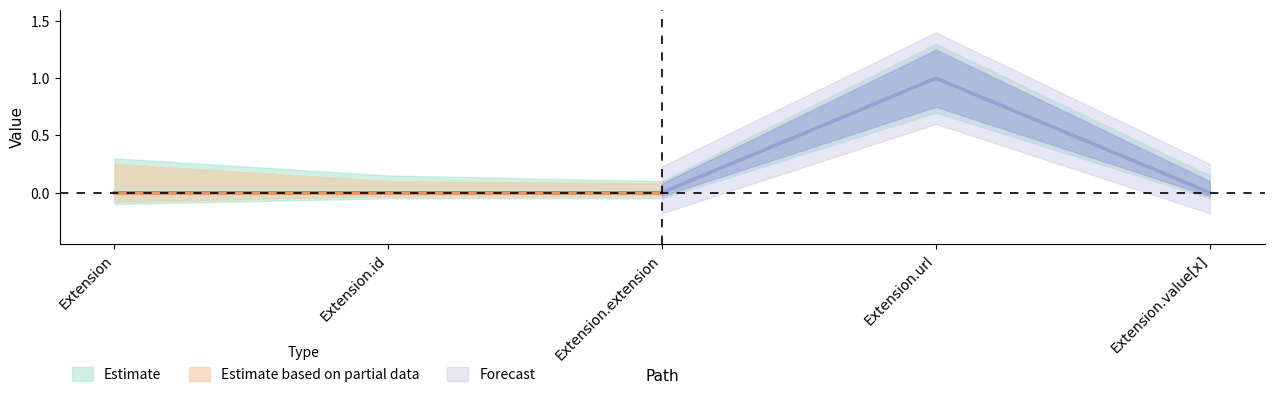

What is the difference between the maximum and minimum values?

1